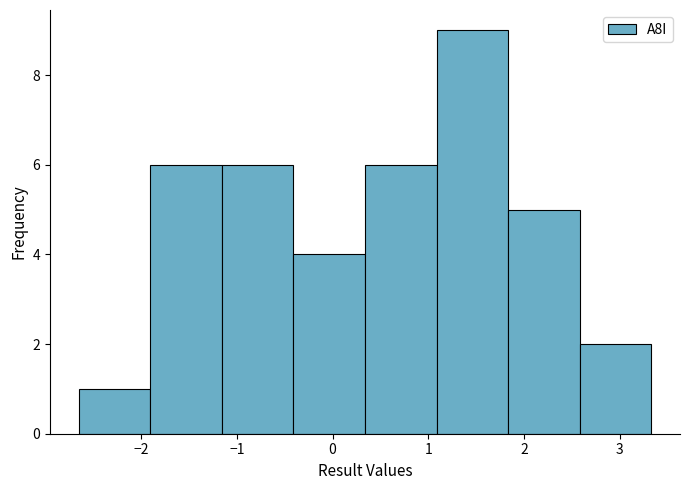

Reading left to right, transcribe this chart: for each bar, give the range it covers on the x-axis and its height. Neither the bar edges nor the heights are printed on the chart, so give them approximately, as read against the axes.

-2.7 to -1.9: 1
-1.9 to -1.2: 6
-1.2 to -0.4: 6
-0.4 to 0.3: 4
0.3 to 1.1: 6
1.1 to 1.8: 9
1.8 to 2.6: 5
2.6 to 3.3: 2